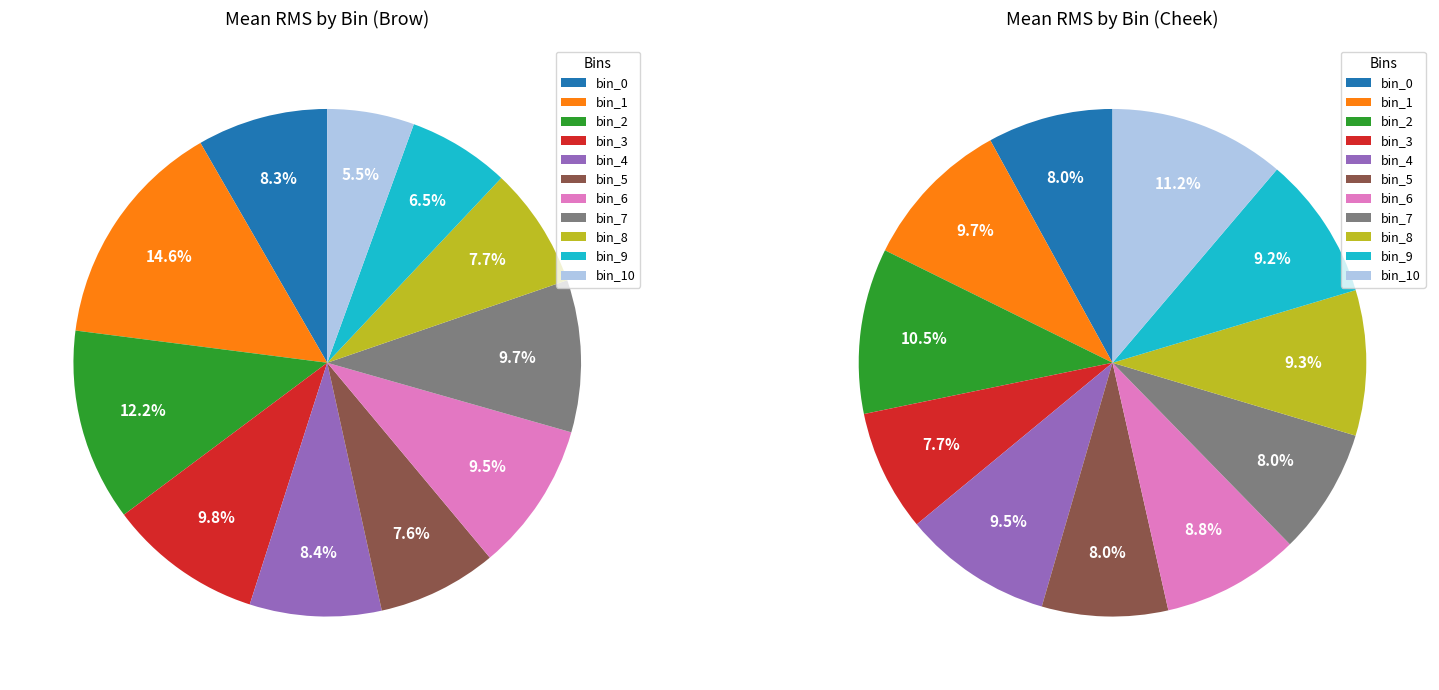

What is the total percentage of bin_9 and bin_3?

16.3%